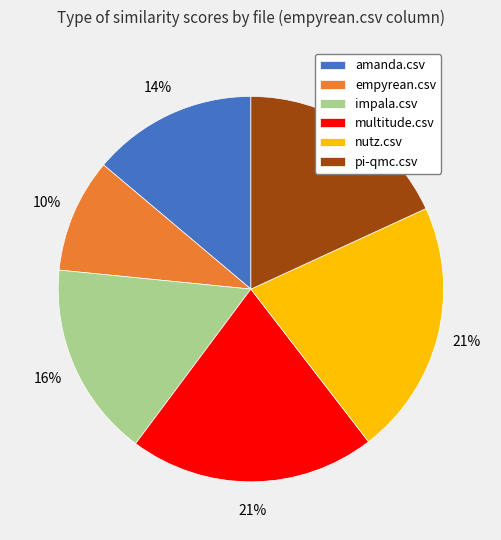

To the nearest percent, what is the difference between the impala.csv and nutz.csv slice percentages?

5%